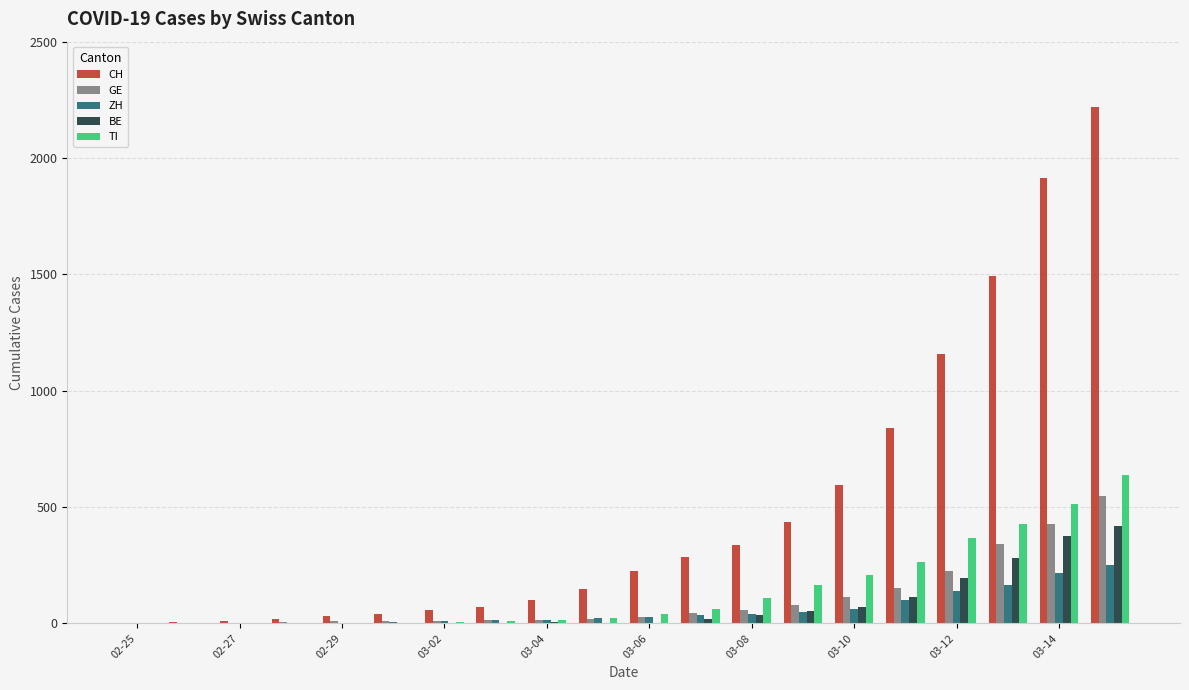

Which series has the widest spread of values?

CH